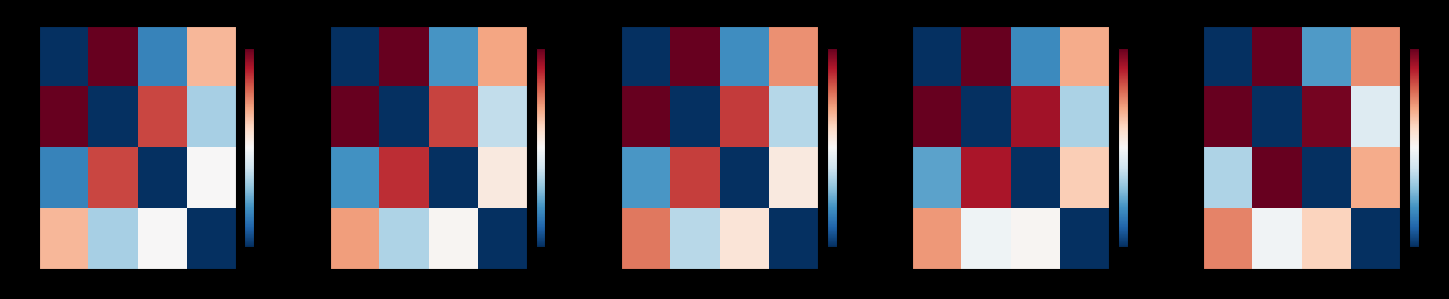

Count the number of data series in this chart.

4